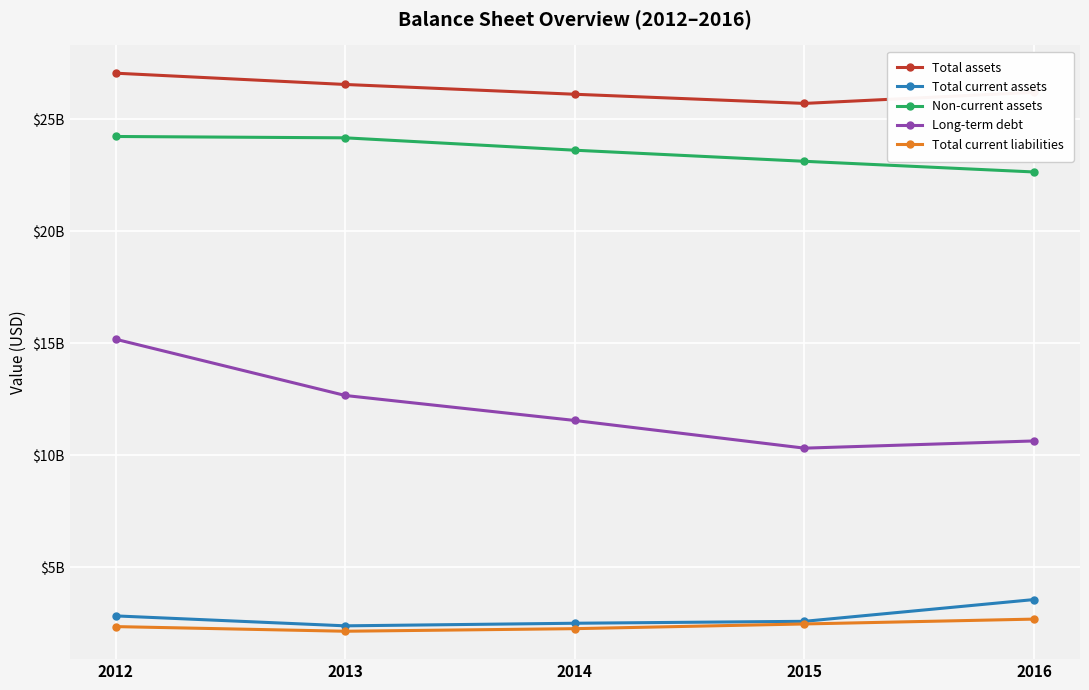

Does the chart have visible grid lines?

Yes